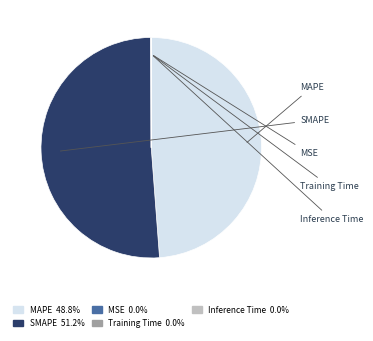

Does MAPE account for over 50% of the chart?

No